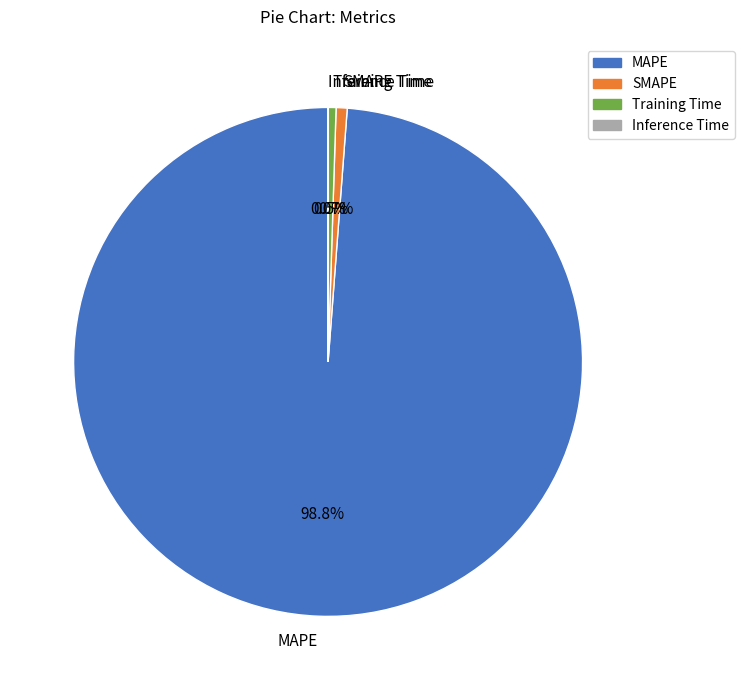

What is the largest slice in the pie chart?

MAPE